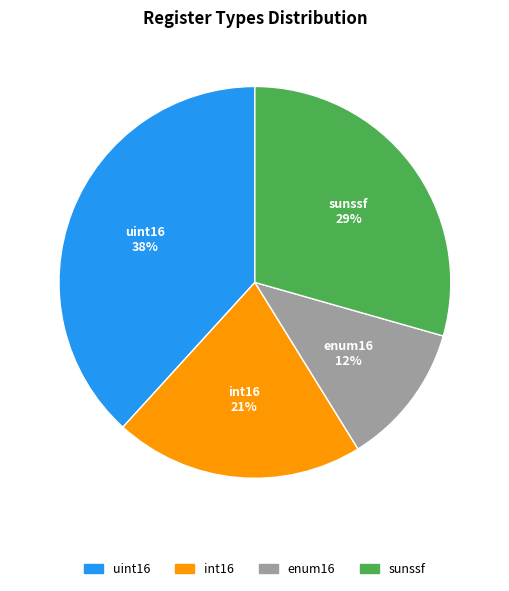

Which has a higher value, enum16 or int16?

int16